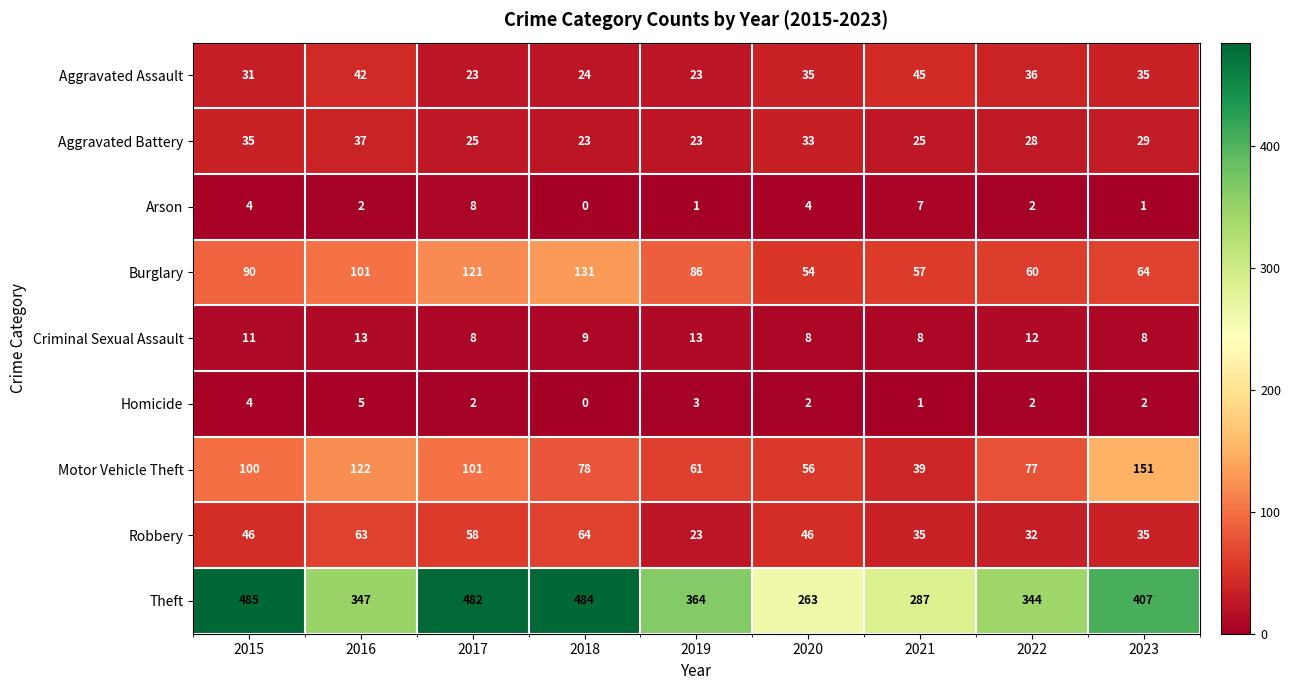

At which label does Aggravated Assault first exceed 35?

2016